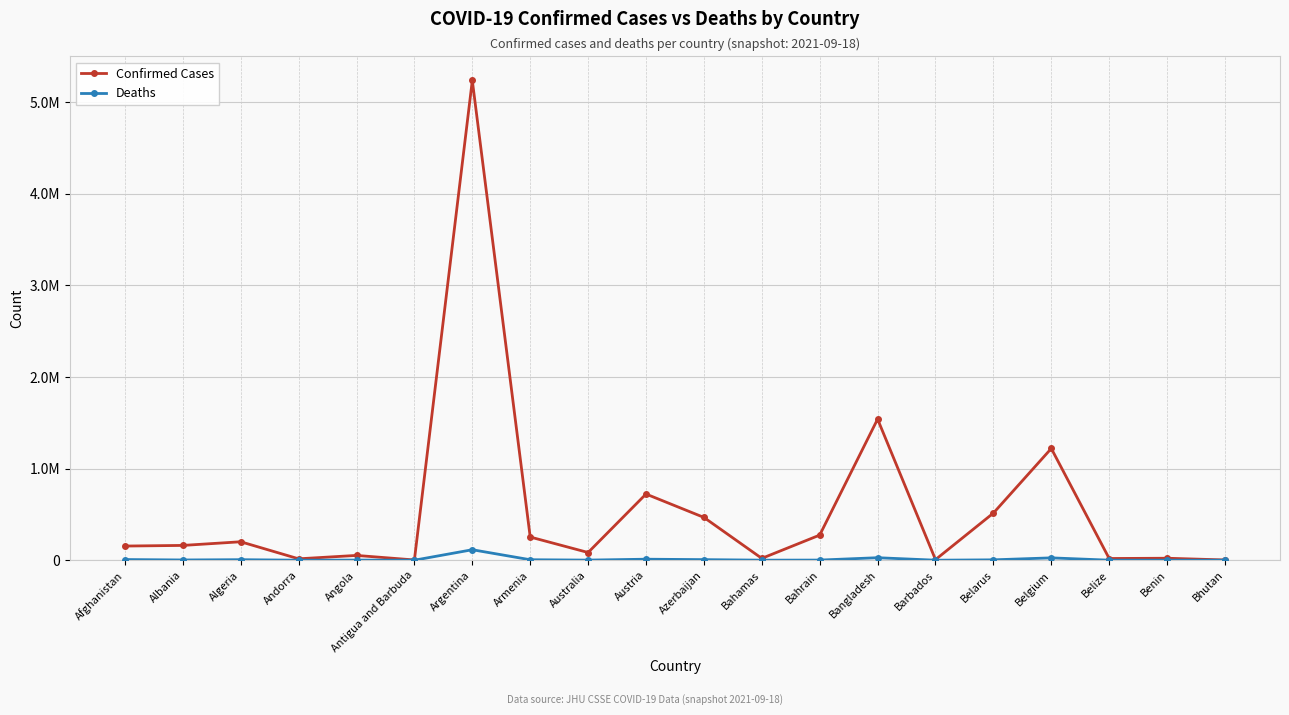

Reading left to right, what are all the values shown in this chart?

Confirmed Cases: 154487	161324	201224	15124	52208	2603	5237159	253093	84056	722357	467173	20030	274107	1540110	6358	514446	1219814	18532	21450	2597
Deaths: 7186	2569	5670	130	1378	55	114286	5117	1148	10889	6227	504	1388	27147	57	3991	25497	389	146	3